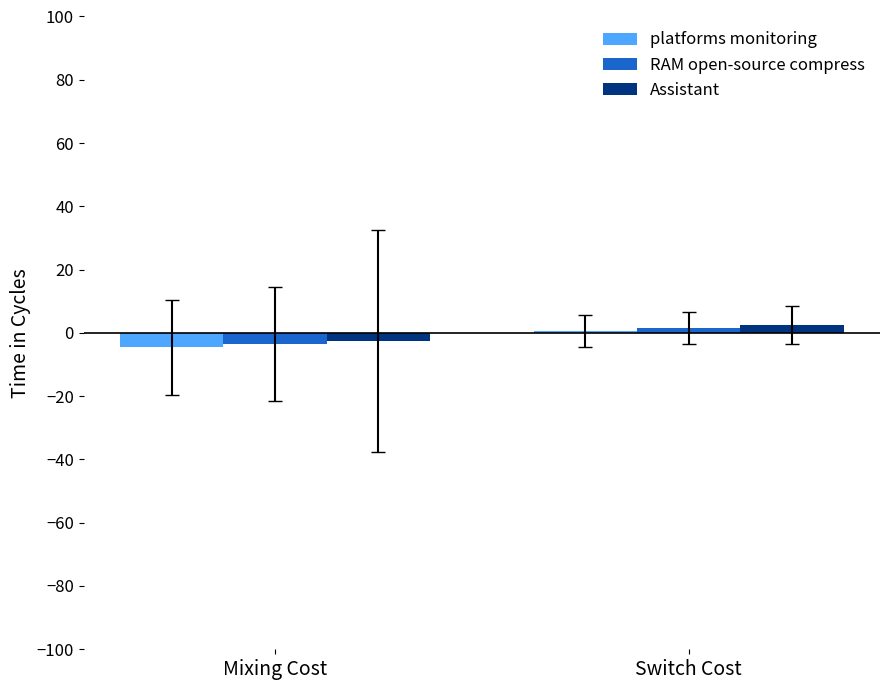

How many groups of bars are there?

2